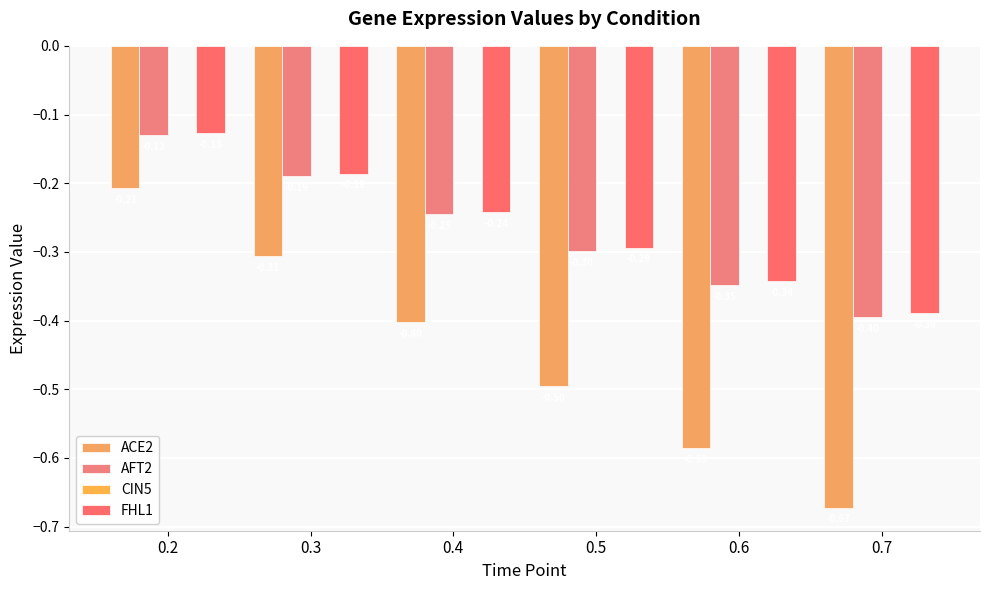

What is the minimum value for AFT2?

-0.4